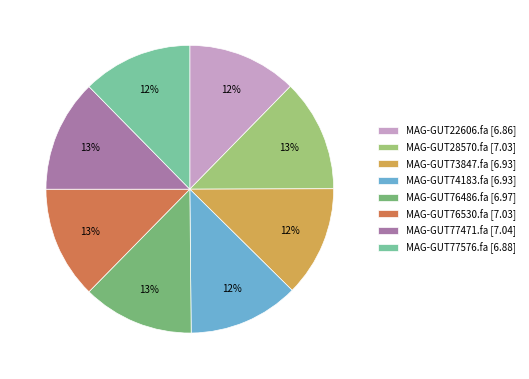

Does MAG-GUT73847.fa represent more than half of the total?

No